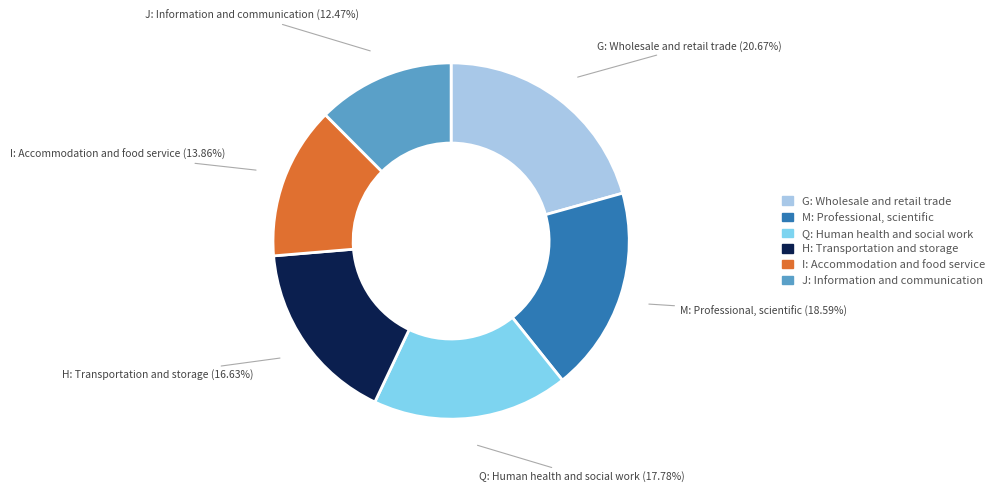

Is there a majority slice in this chart?

No